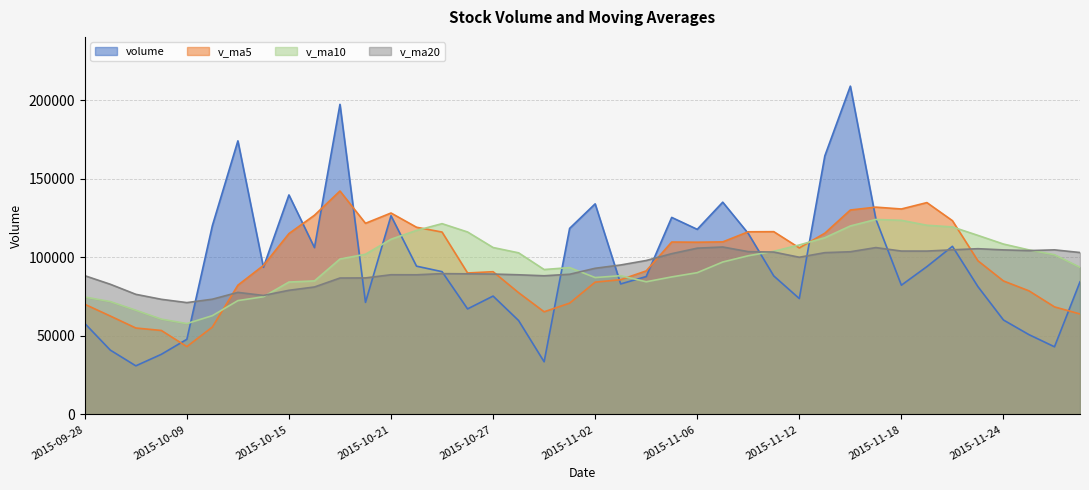

How many data points in volume are less than 90934?

20